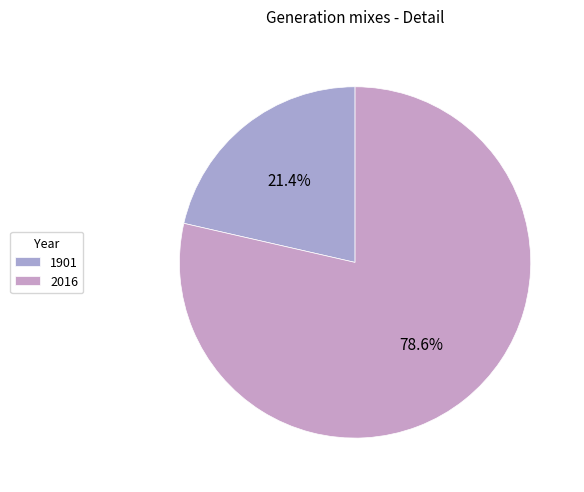

The 2016 slice represents 79% of the pie. True or false?

True